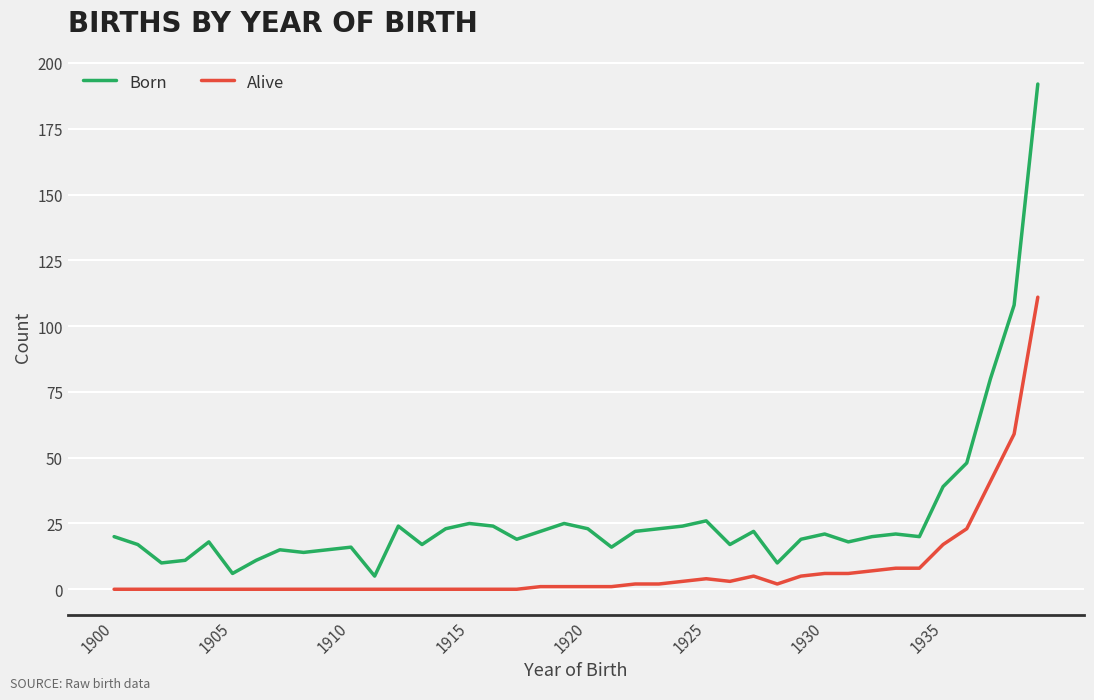

True or false: Alive and Born intersect in this chart.

False